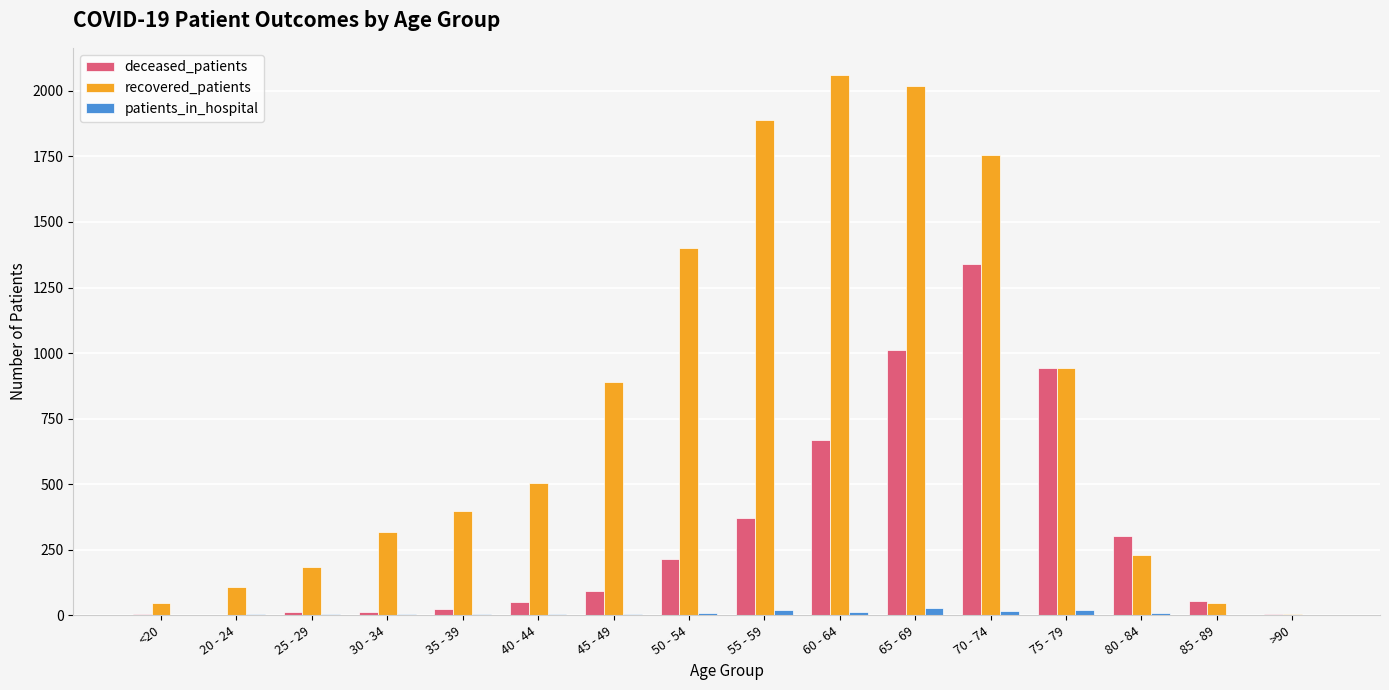

How many data points does each series have?

16